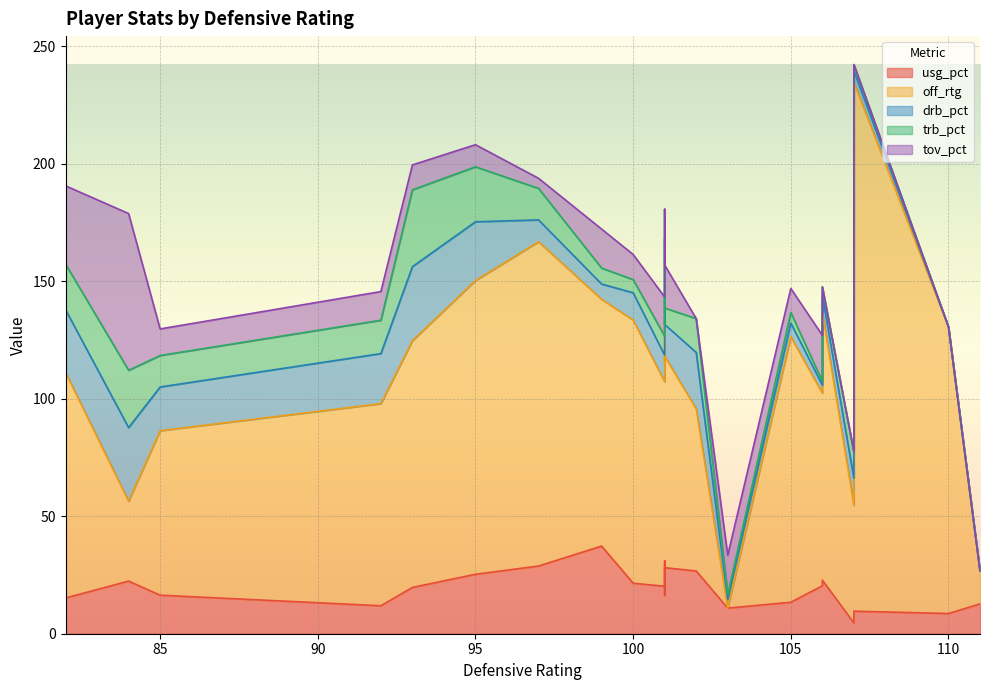

True or false: trb_pct and usg_pct cross at least once.

True